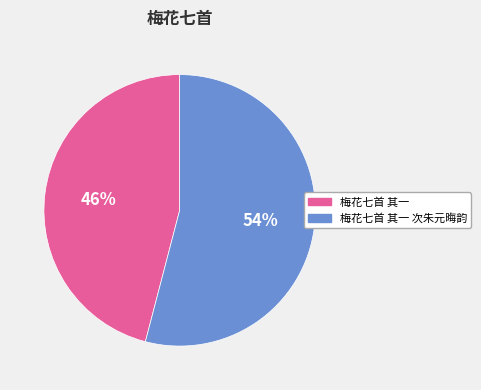

Which has a higher value, 梅花七首 其一 or 梅花七首 其一 次朱元晦韵?

梅花七首 其一 次朱元晦韵